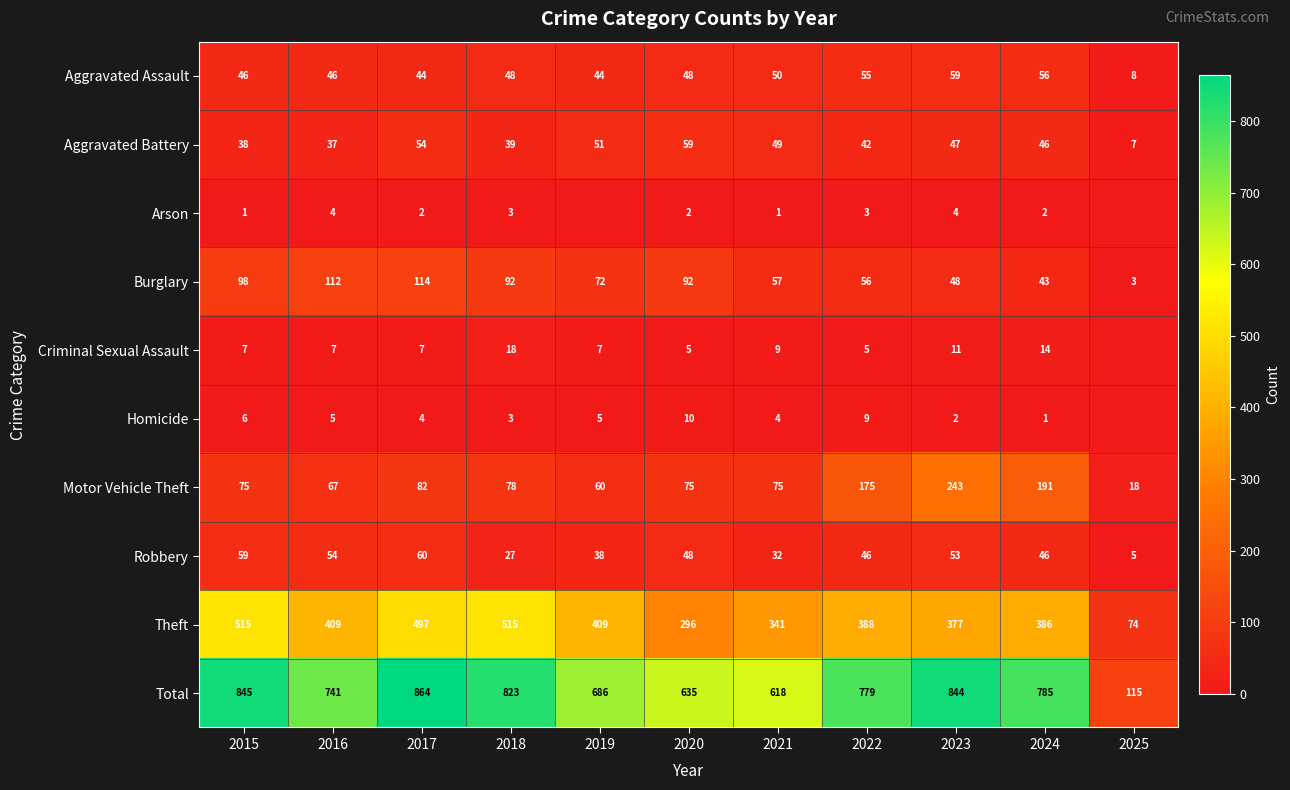

How many data points in Aggravated Assault are less than 48?

5